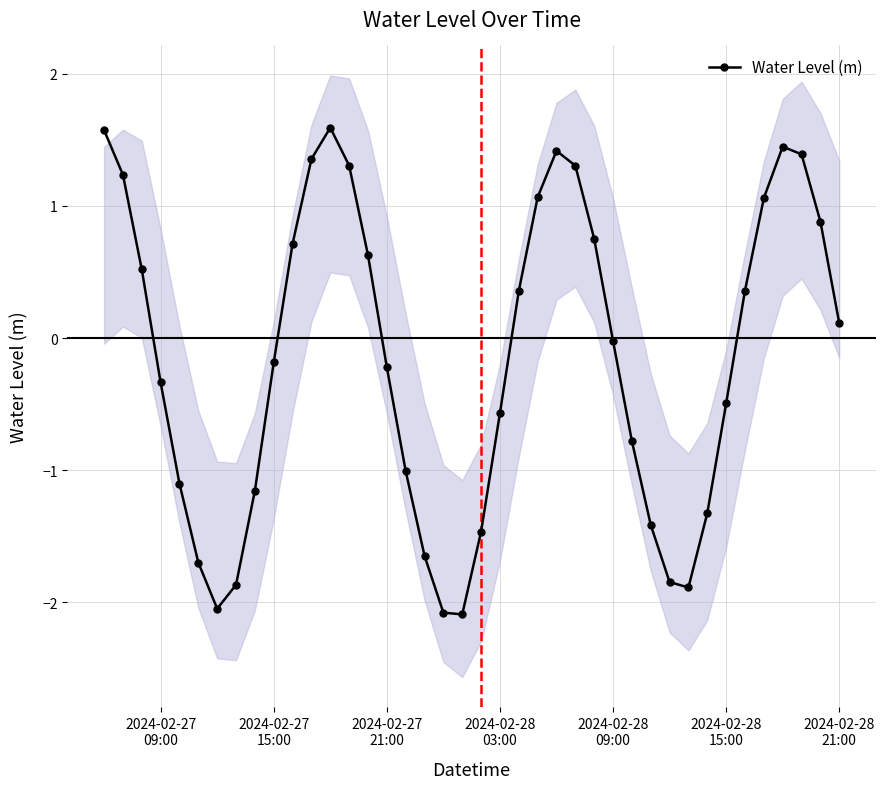

How many positive values are there?

19